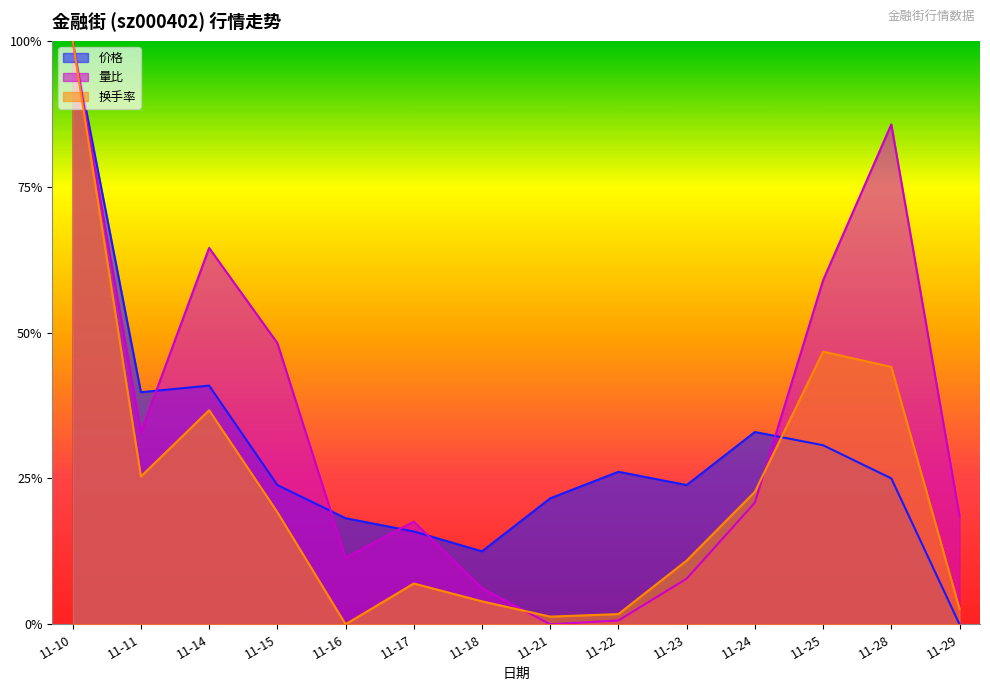

At which label does 价格 reach its minimum?

11-29